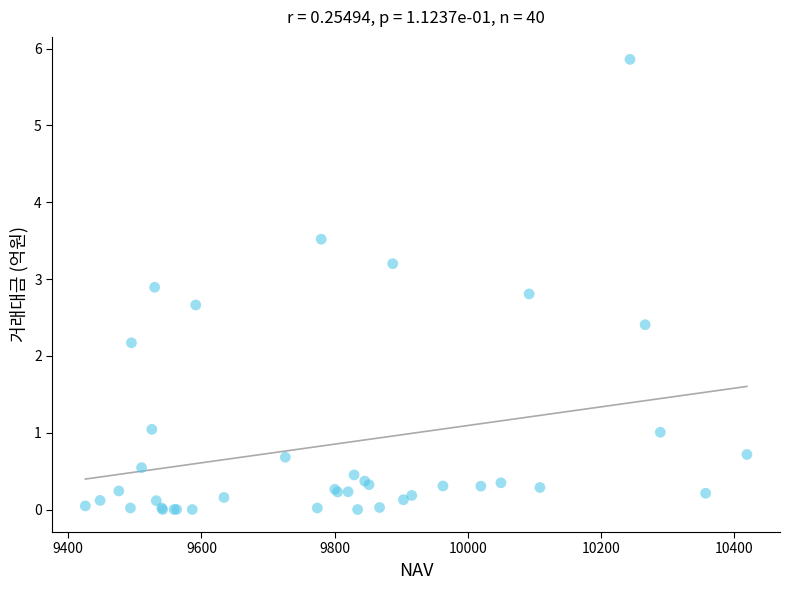

What Y value in the scatter plot is closest to 2?

2.2